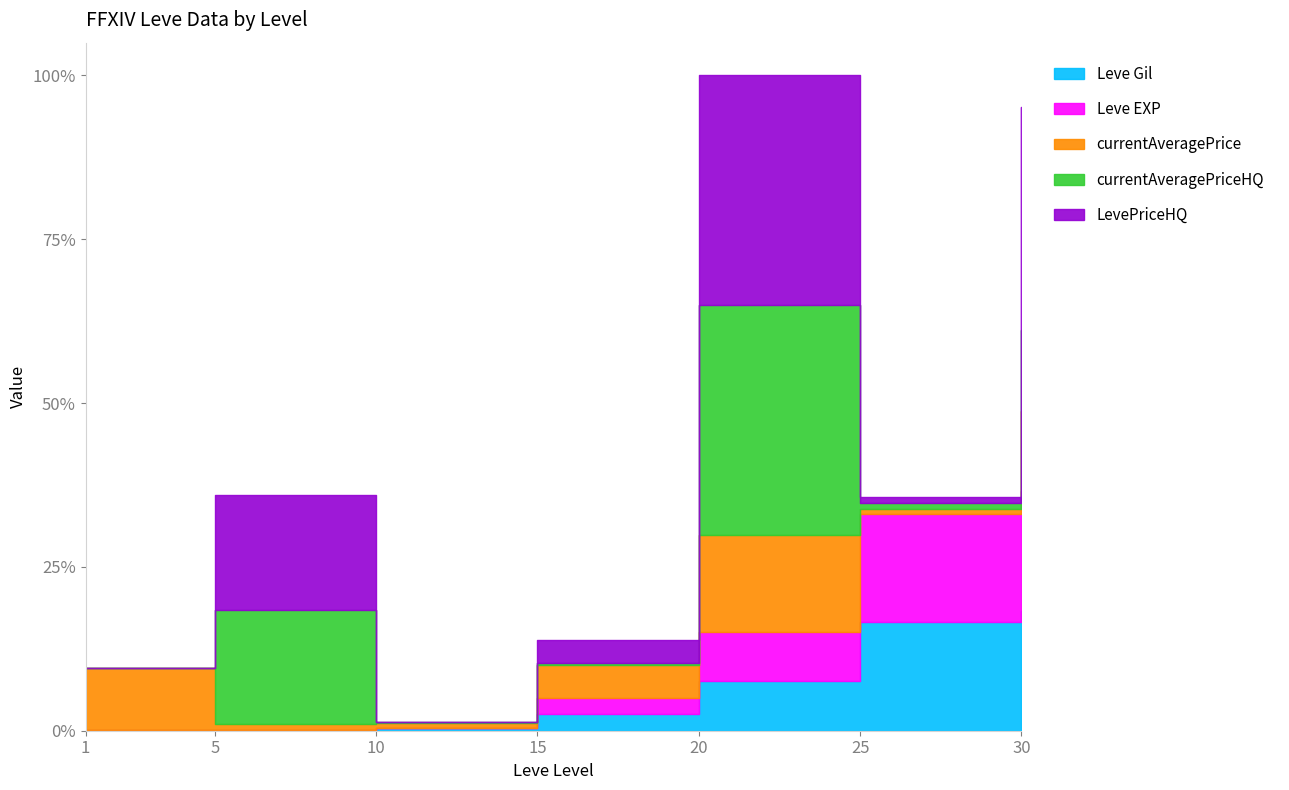

At which category is the sum across all series the highest?

20